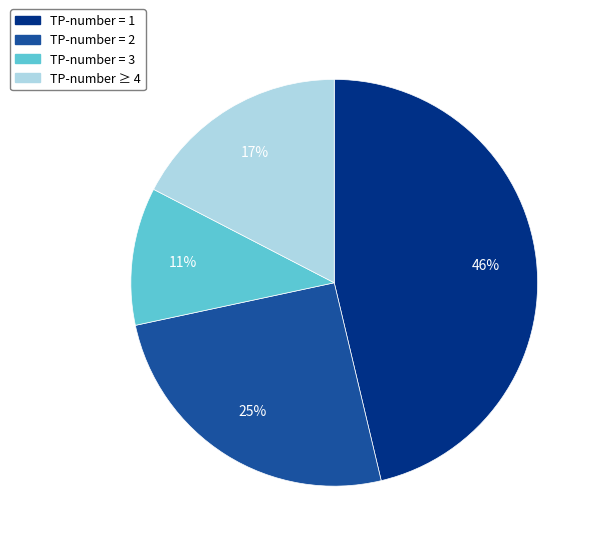

Does any single category account for the majority?

No